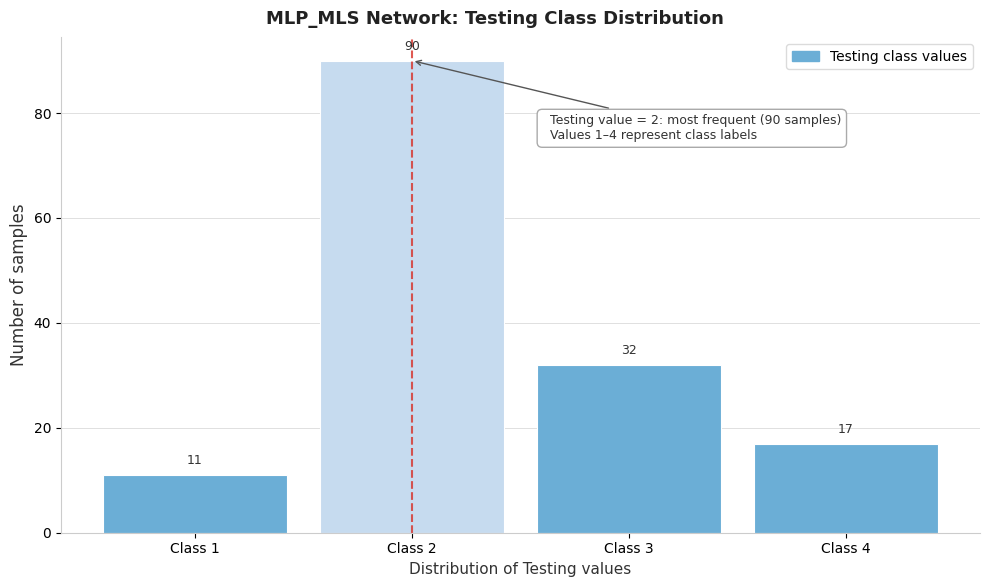

Reading left to right, list every bar in this chart as the range it spans on the x-axis followed by its height.

0.5 to 1.5: 11
1.5 to 2.5: 90
2.5 to 3.5: 32
3.5 to 4.5: 17